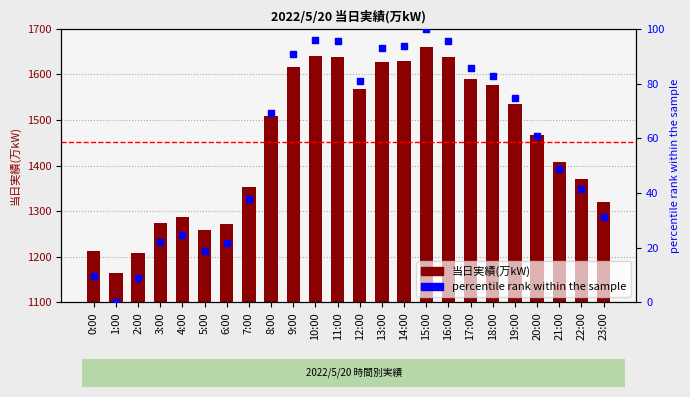

At which category is the sum across all series the highest?

15:00